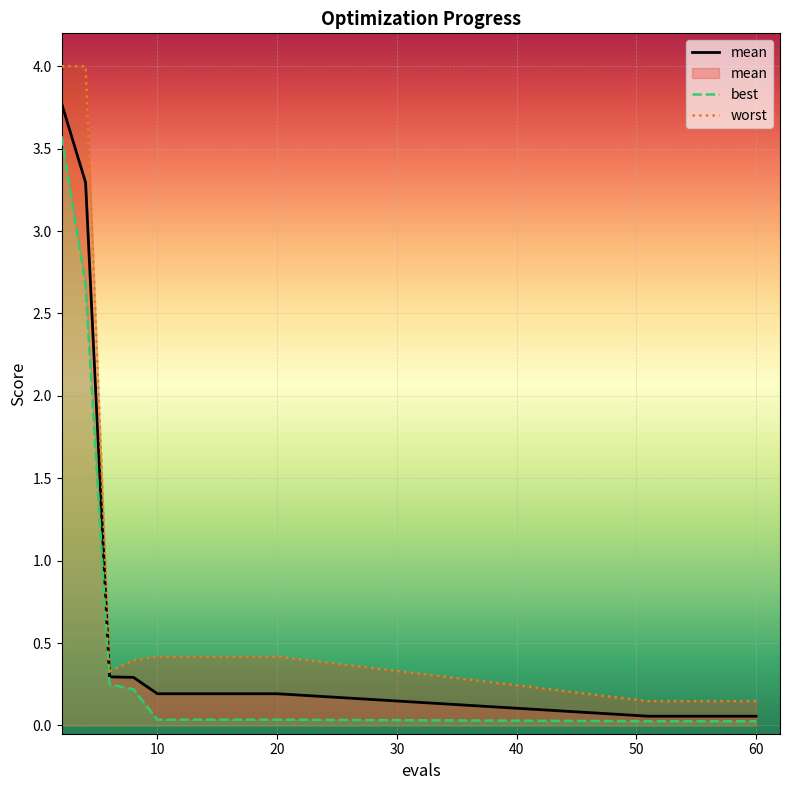

What is the total value across all series at 51?

0.2